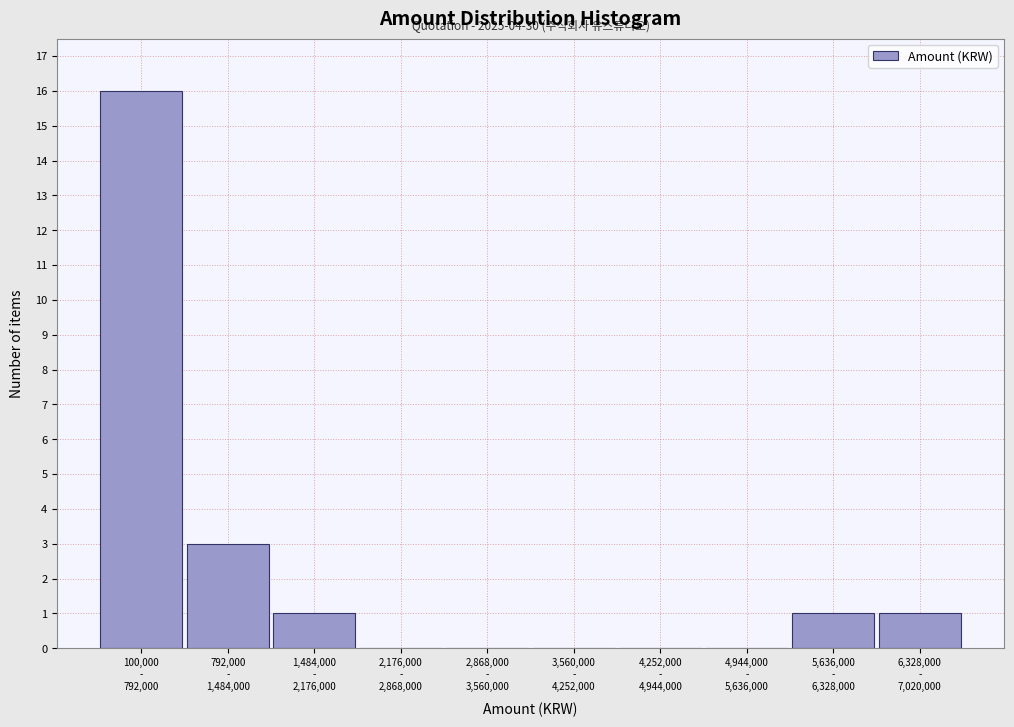

What is the greatest value displayed?

16